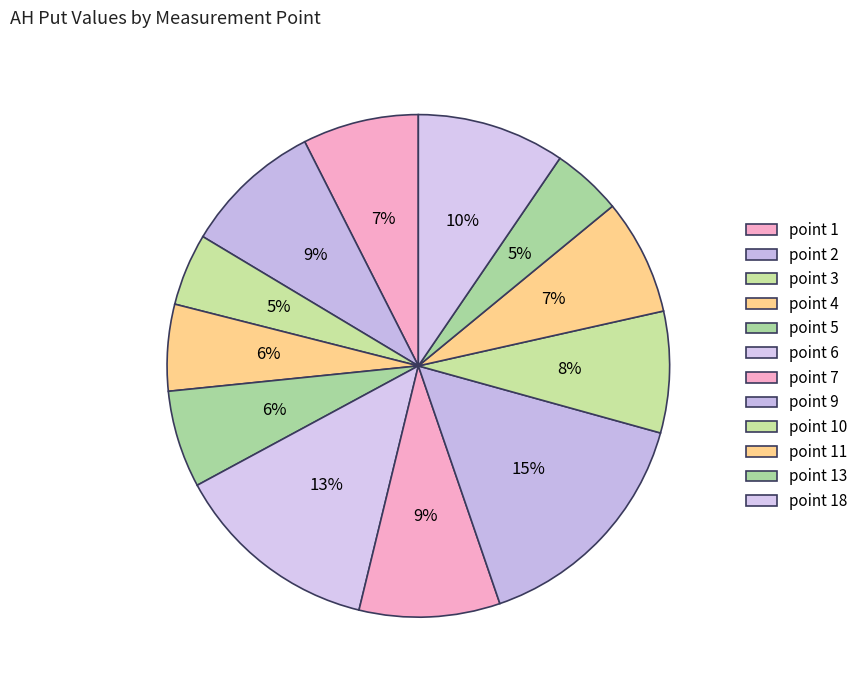

To the nearest percent, what portion does point 2 represent?

9%